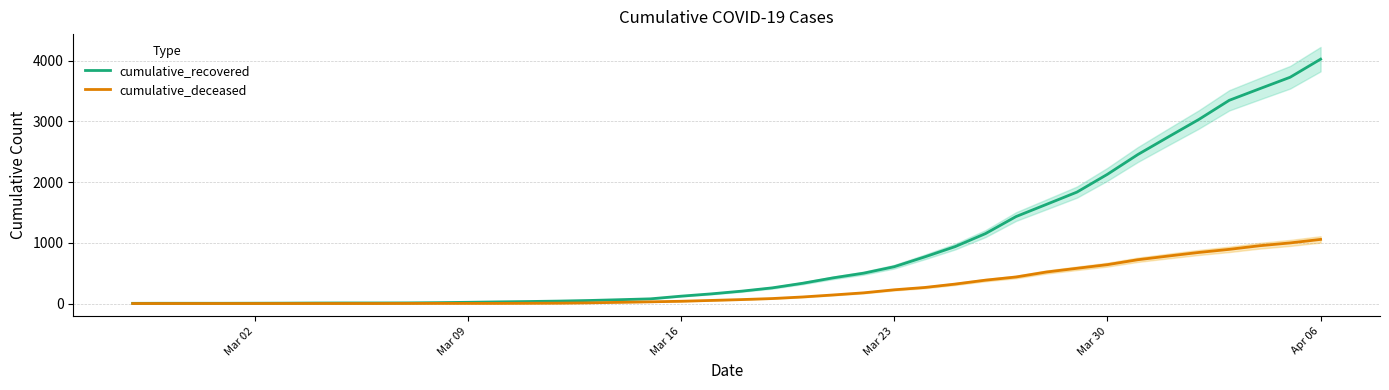

Which category has the highest value in the cumulative_recovered series?

Apr 06